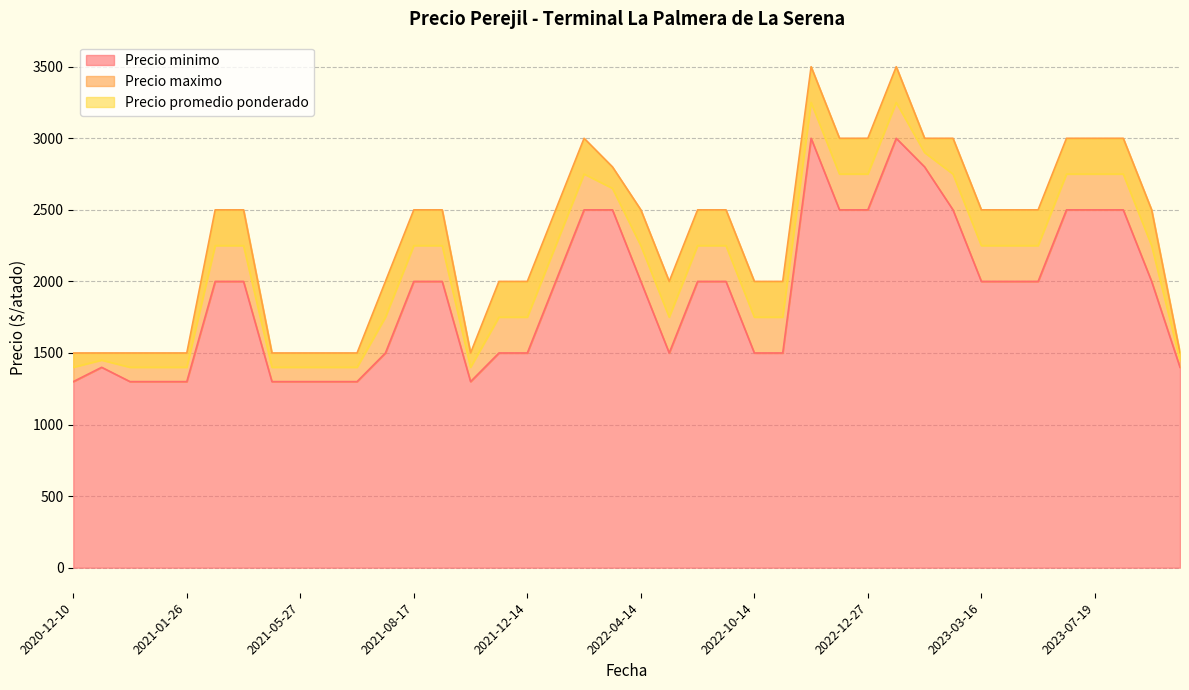

What is the maximum value for Precio promedio ponderado?

3250